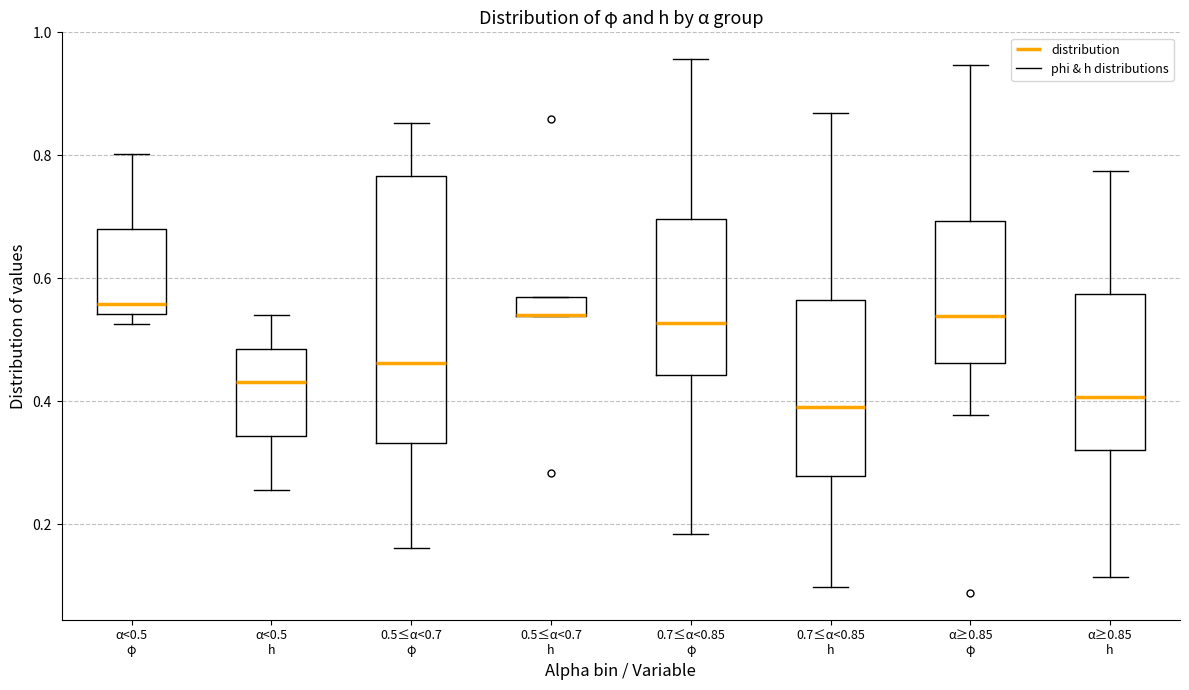

Reading left to right, transcribe this box plot: for each box, give where its median line is, the range the box spans, and where its two whiskers end, as read against the y-axis. The values are not printed on the chart, so give them approximately, as read against the axis.

α<0.5 φ: median 0.56, box 0.54 to 0.68, whiskers 0.52 to 0.80
α<0.5 h: median 0.44, box 0.34 to 0.48, whiskers 0.26 to 0.54
0.5≤α<0.7 φ: median 0.46, box 0.34 to 0.76, whiskers 0.16 to 0.86
0.5≤α<0.7 h: median 0.54 (drawn on the box's lower edge), box 0.54 to 0.56, whiskers 0.54 to 0.56
0.7≤α<0.85 φ: median 0.52, box 0.44 to 0.70, whiskers 0.18 to 0.96
0.7≤α<0.85 h: median 0.40, box 0.28 to 0.56, whiskers 0.10 to 0.86
α≥0.85 φ: median 0.54, box 0.46 to 0.70, whiskers 0.38 to 0.94
α≥0.85 h: median 0.40, box 0.32 to 0.58, whiskers 0.12 to 0.78